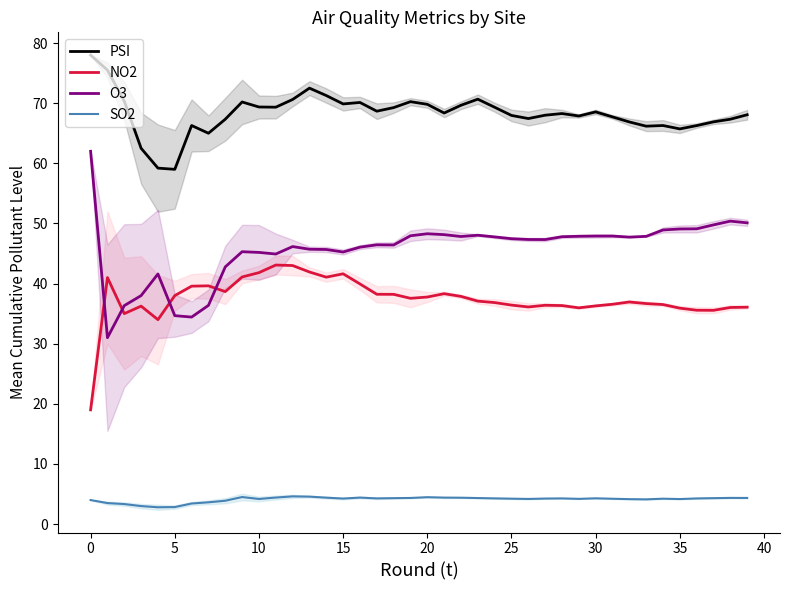

The O3 series shows 68.8 at 37. True or false?

False